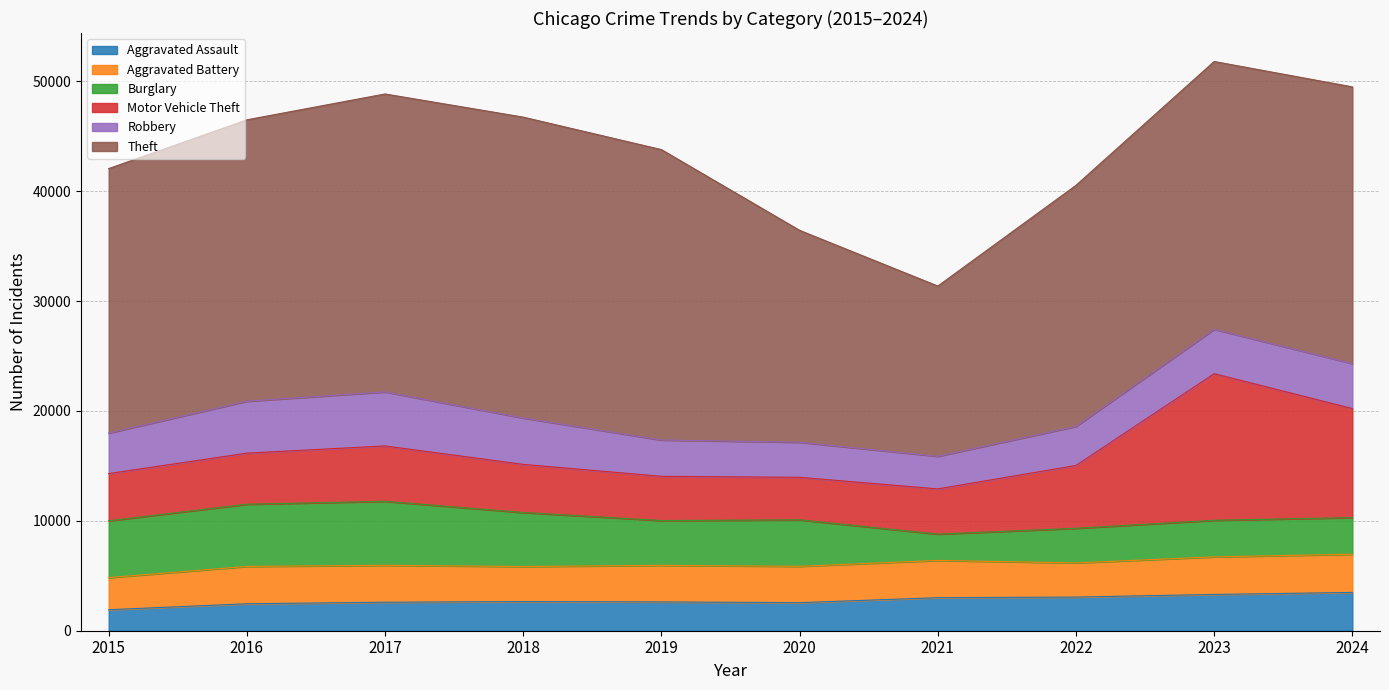

What is the value of the Theft point at the 7th from the left?

15491